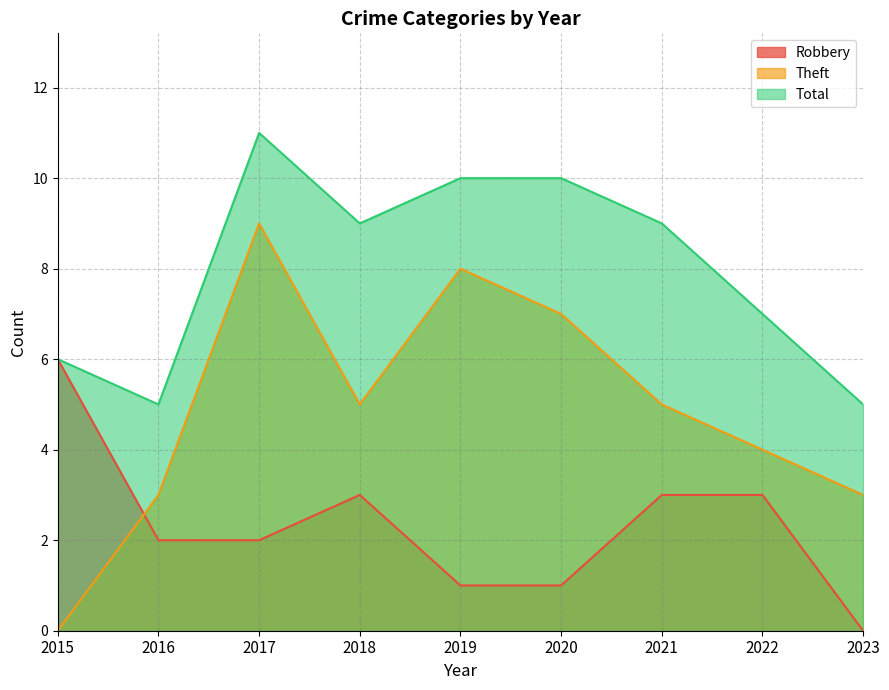

Is it true that Robbery equals 3 at 2022?

True